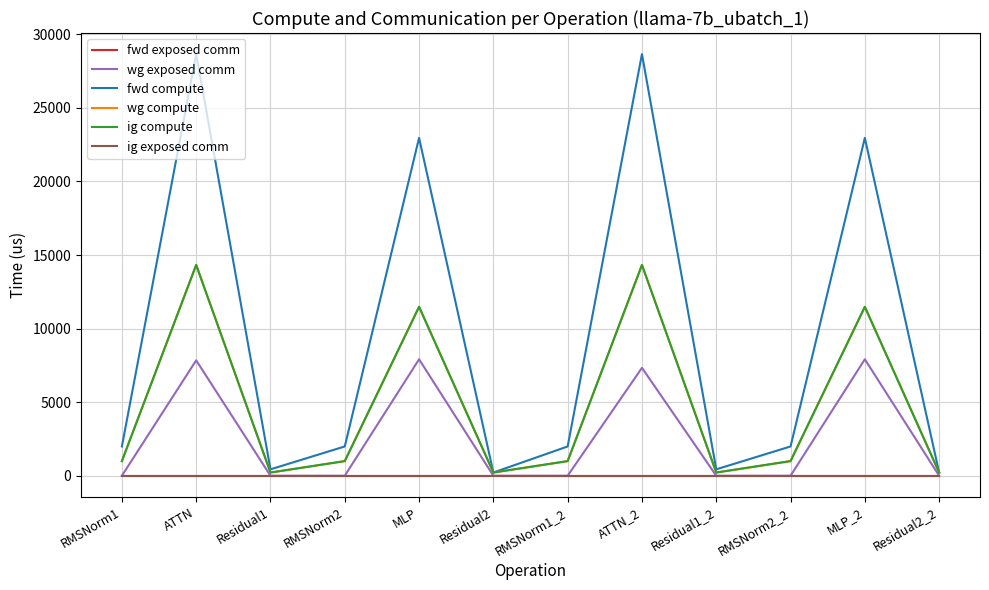

At how many categories does at least one series exceed 11494?

4